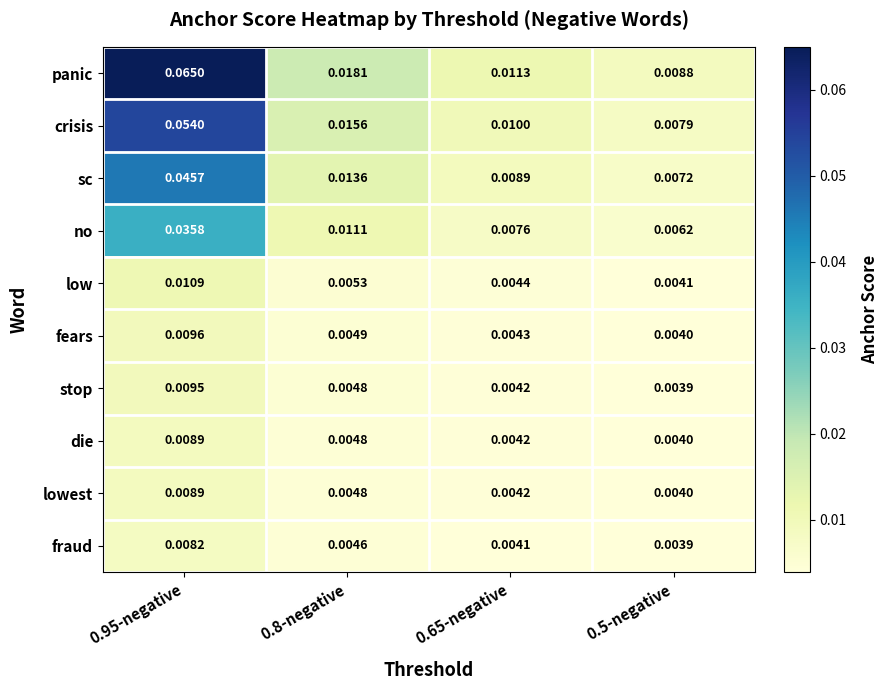

Is the value of no at 0.95-negative greater than the value of fraud at 0.65-negative?

Yes